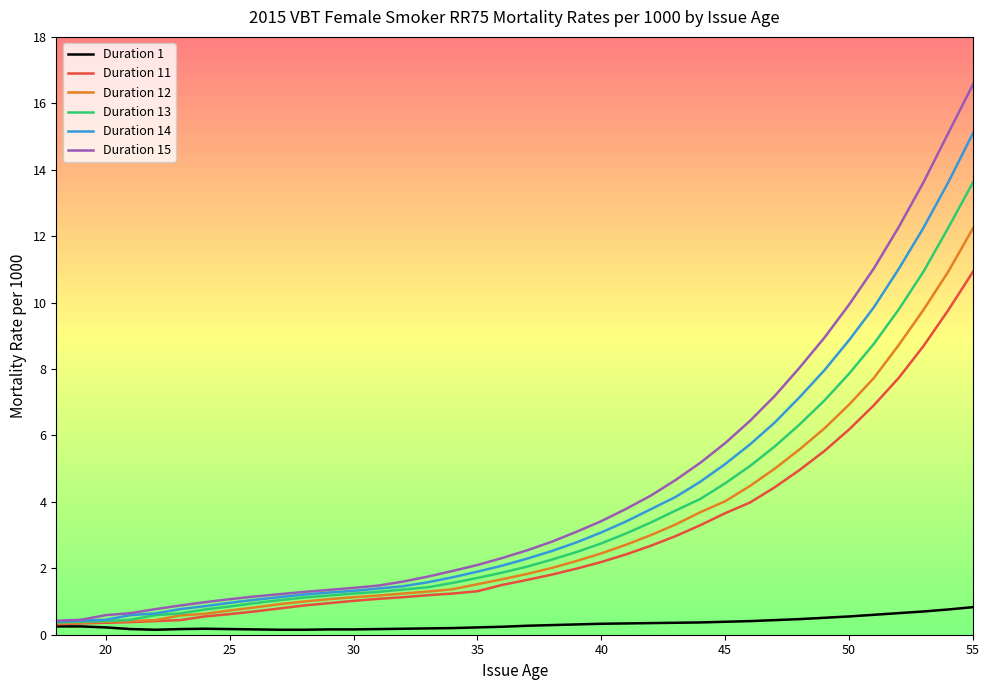

What is the greatest value displayed?

16.6